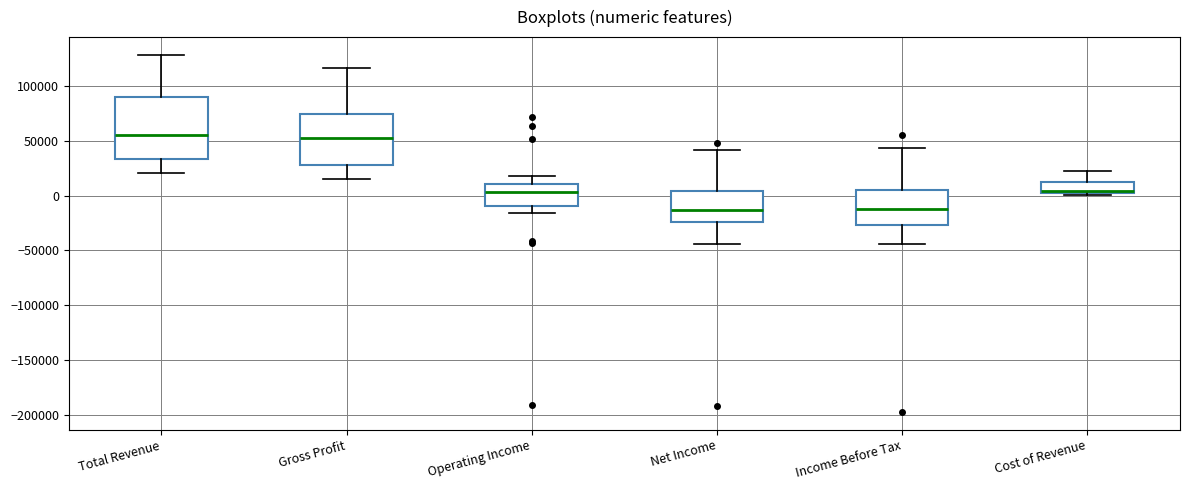

Reading left to right, read every box against the y-axis: the position of its median line, the range the box covers, and the ends of its whiskers. The values are not printed on the chart, so give them approximately, as read against the axis.

Total Revenue: median 55000, box 35000 to 90000, whiskers 20000 to 130000
Gross Profit: median 55000, box 30000 to 75000, whiskers 15000 to 115000
Operating Income: median 5000, box -10000 to 10000, whiskers -15000 to 20000
Net Income: median -15000, box -25000 to 5000, whiskers -45000 to 40000
Income Before Tax: median -10000, box -25000 to 5000, whiskers -45000 to 45000
Cost of Revenue: median 5000 (drawn on the box's lower edge), box 5000 to 10000, whiskers 0 to 25000